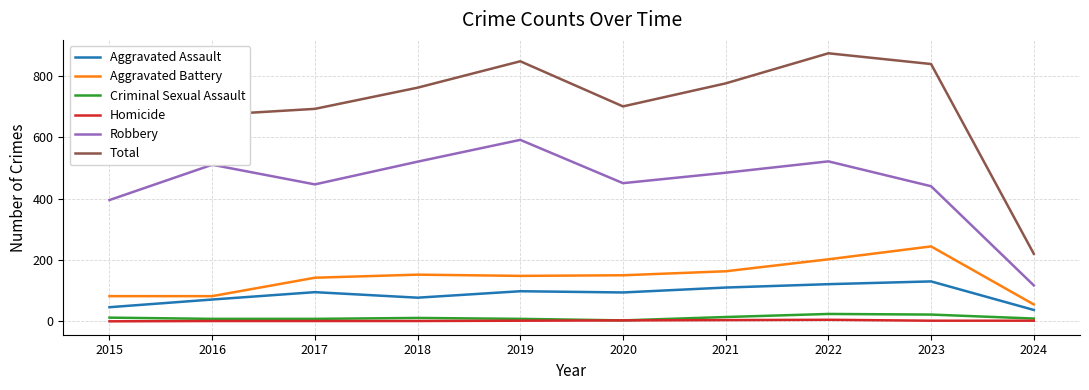

What is the sum of the Aggravated Assault values at 2018 and 2020?

171